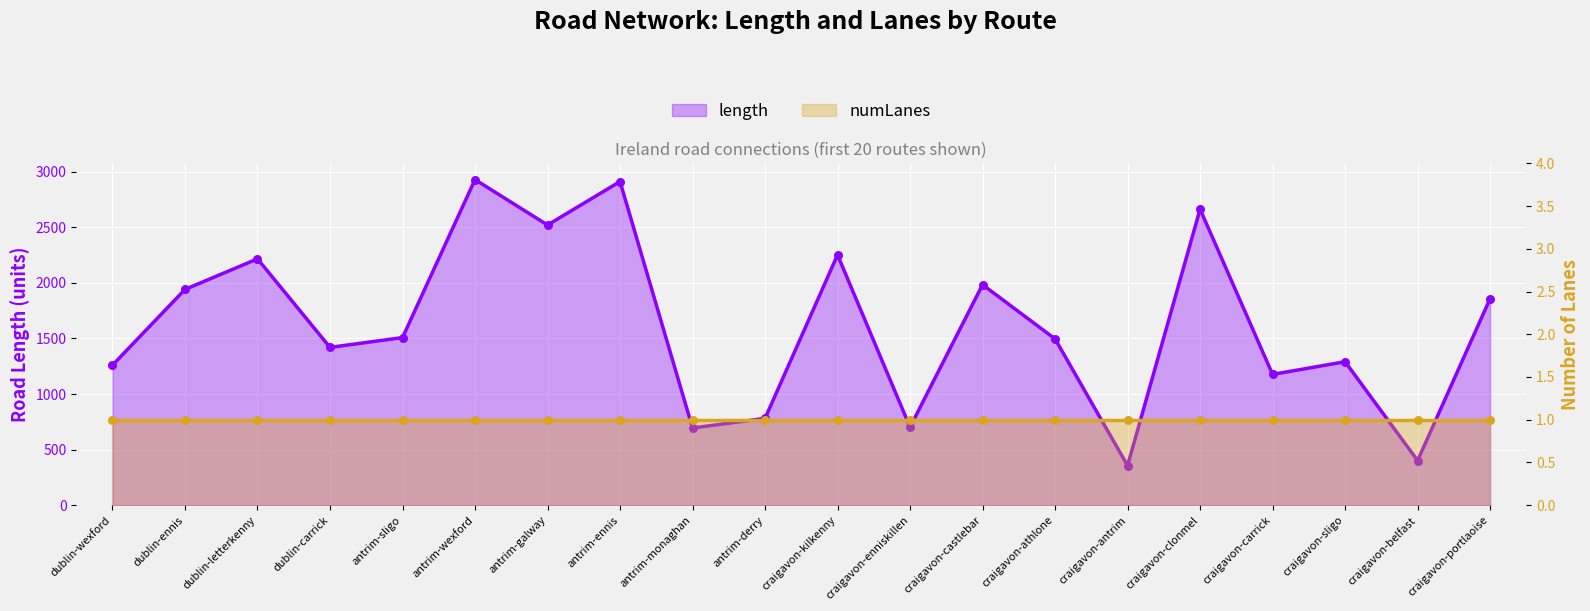

What is the change in value from antrim-wexford to antrim-derry?

-2148.0